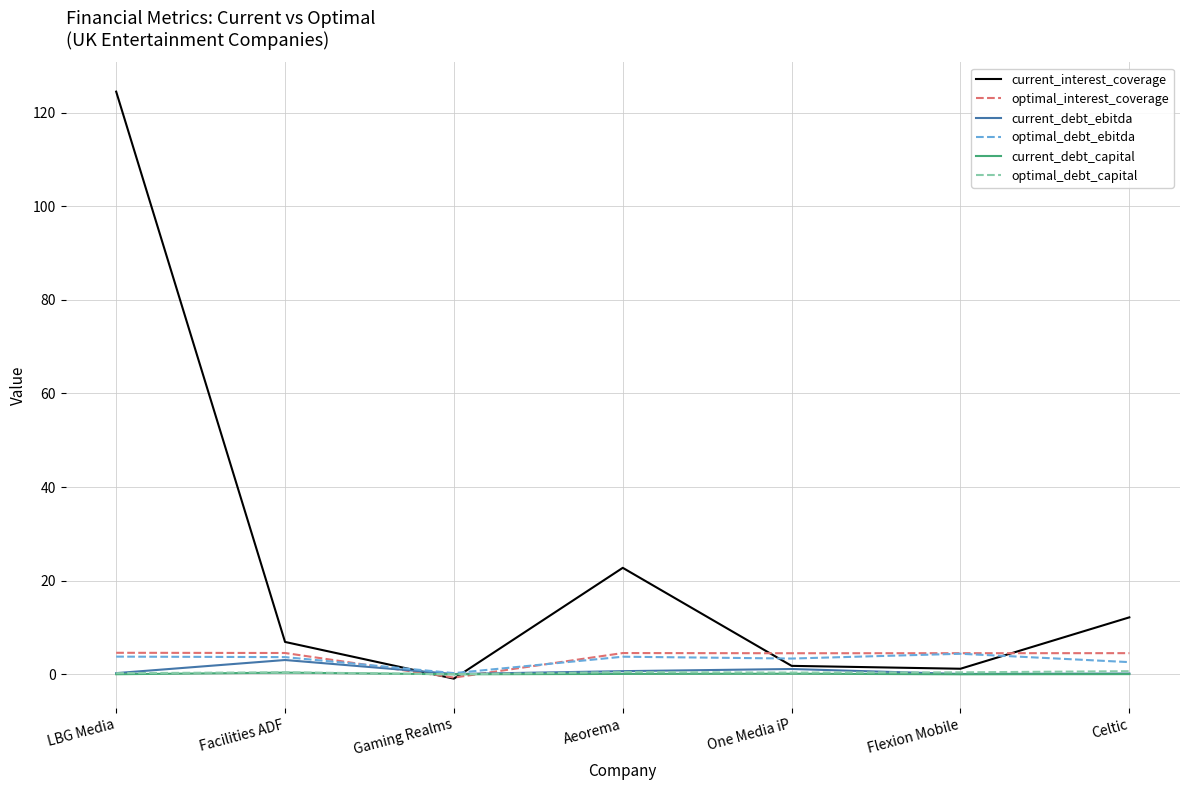

Which series changed the most between LBG Media and Gaming Realms?

current_interest_coverage